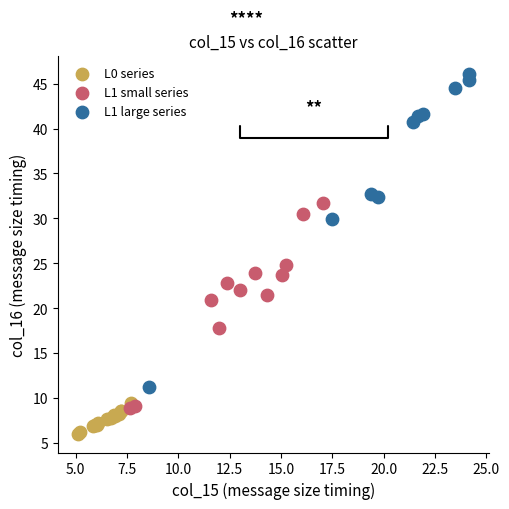

Which series contains the lowest Y value?

L0 series